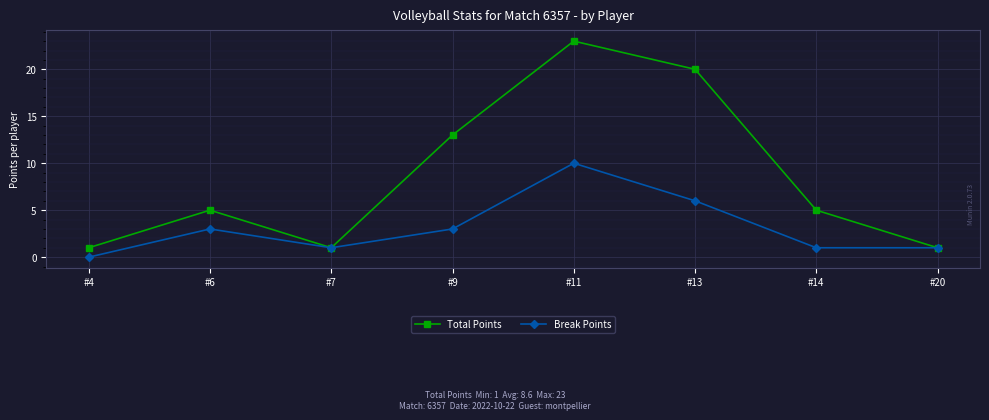

What is the average value of the Break Points series?

3